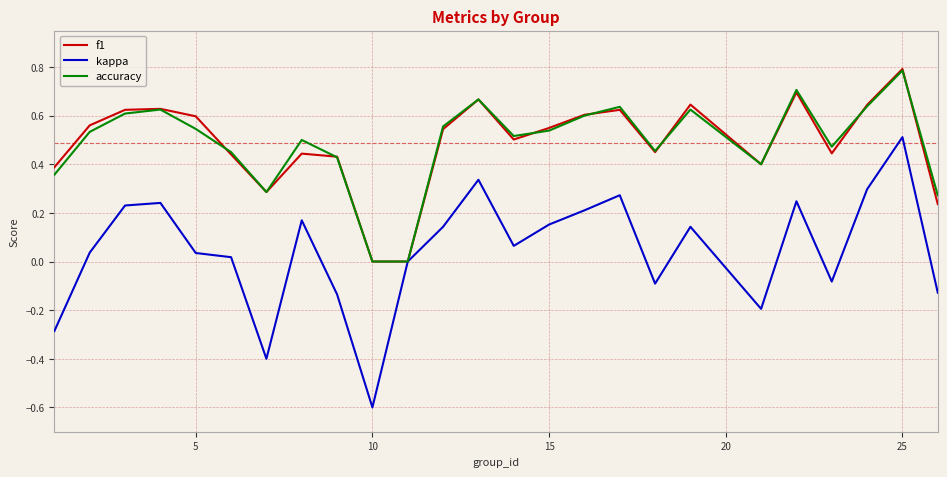

What is the greatest value displayed?

0.8